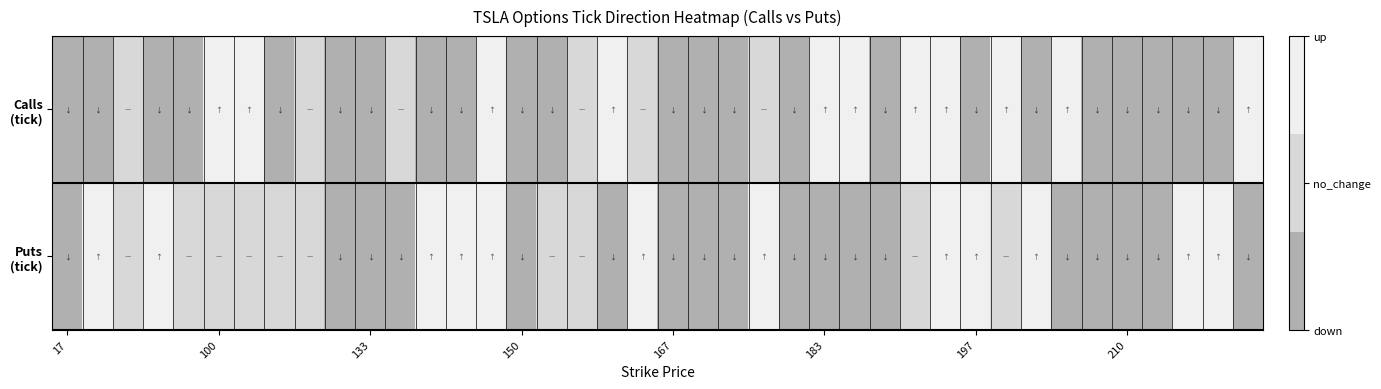

Rank the series by their average value, from highest to lowest.

Puts (tick), Calls (tick)